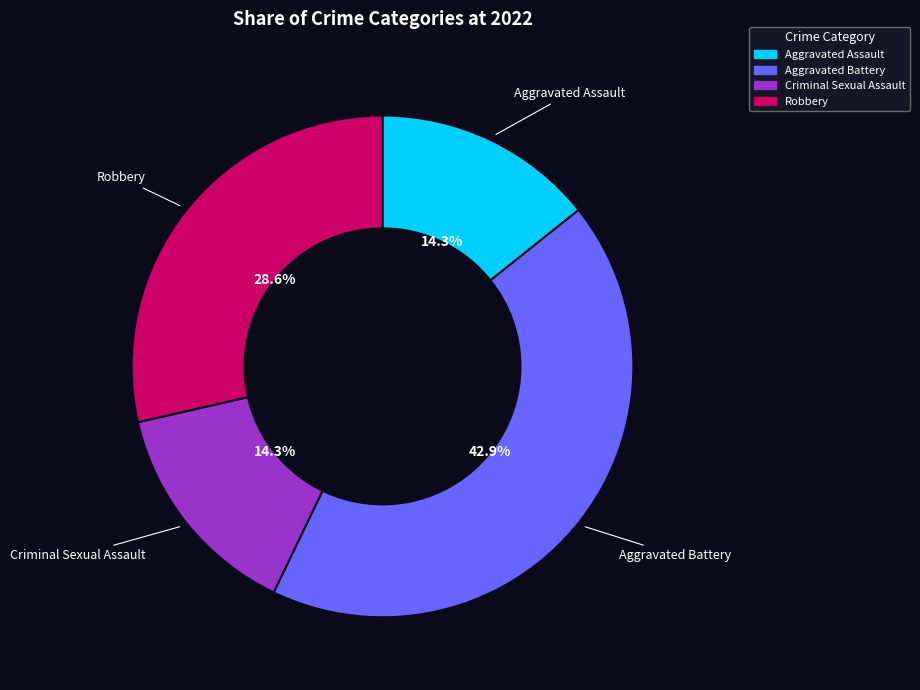

How many segments does this pie chart have?

4